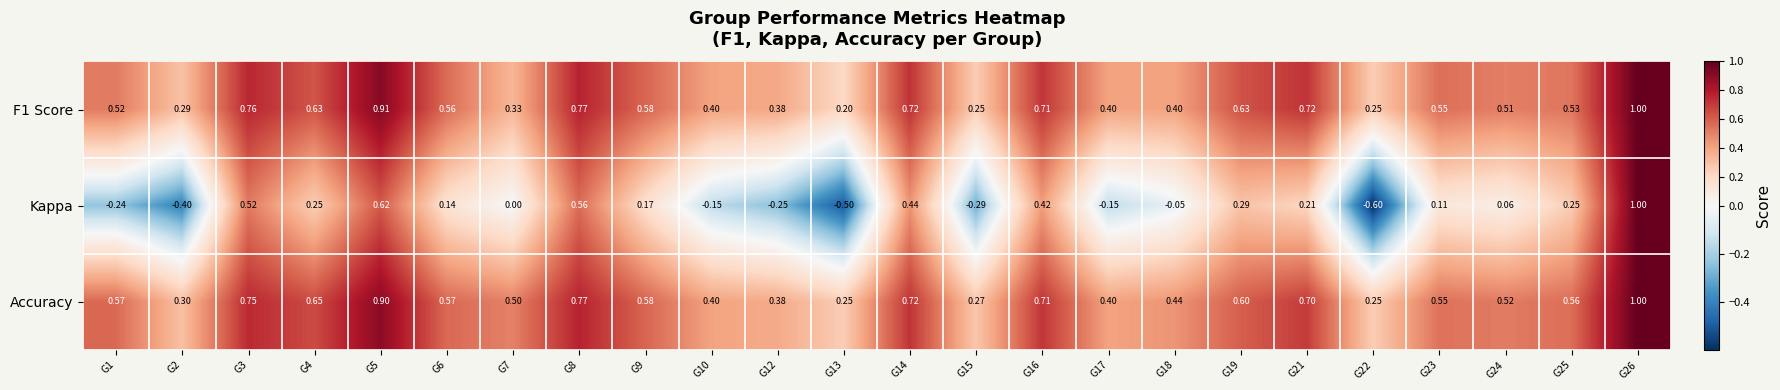

At which category is the sum across all series the highest?

G26